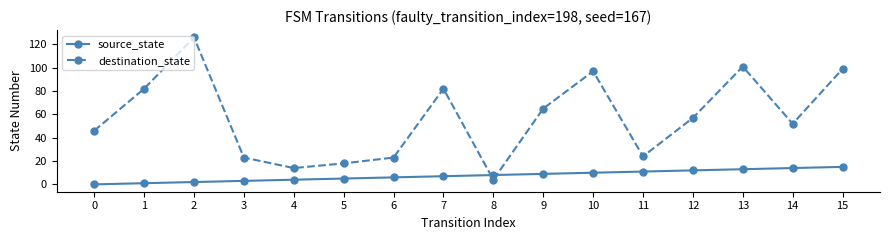

Rank the series by their average value, from lowest to highest.

source_state, destination_state